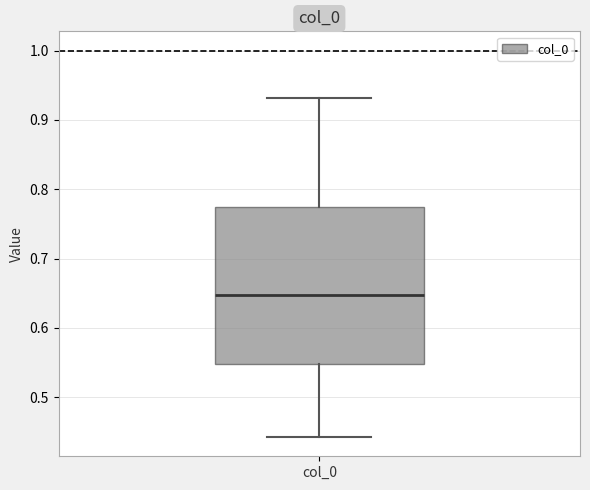

Where is the upper edge of the box for col_0 on the y-axis? The values are not printed on the chart, so give them approximately, as read against the axis.

0.77